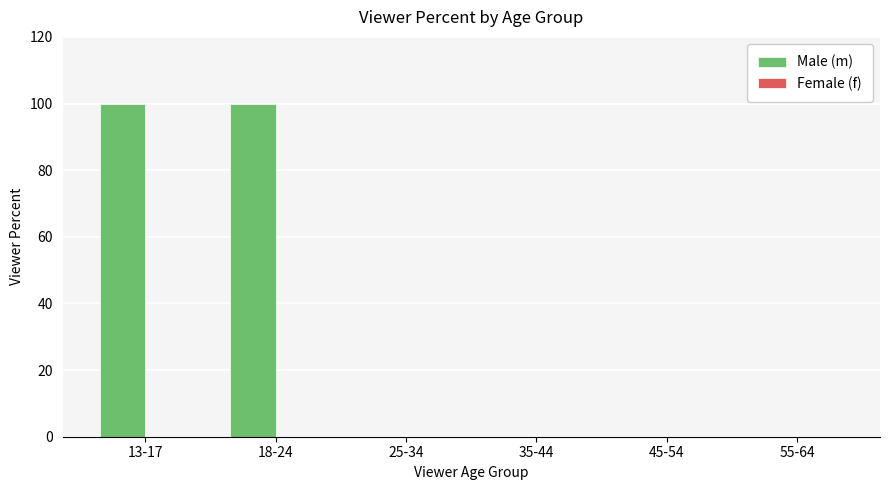

What is the change in value from 13-17 to 55-64?

-100